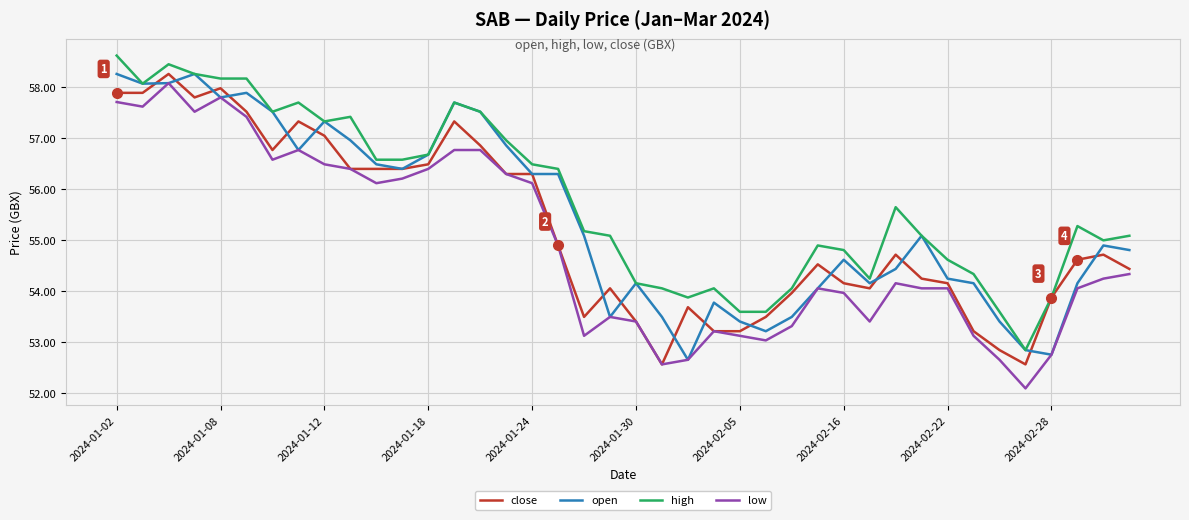

Rank the series by their average value, from highest to lowest.

high, open, close, low